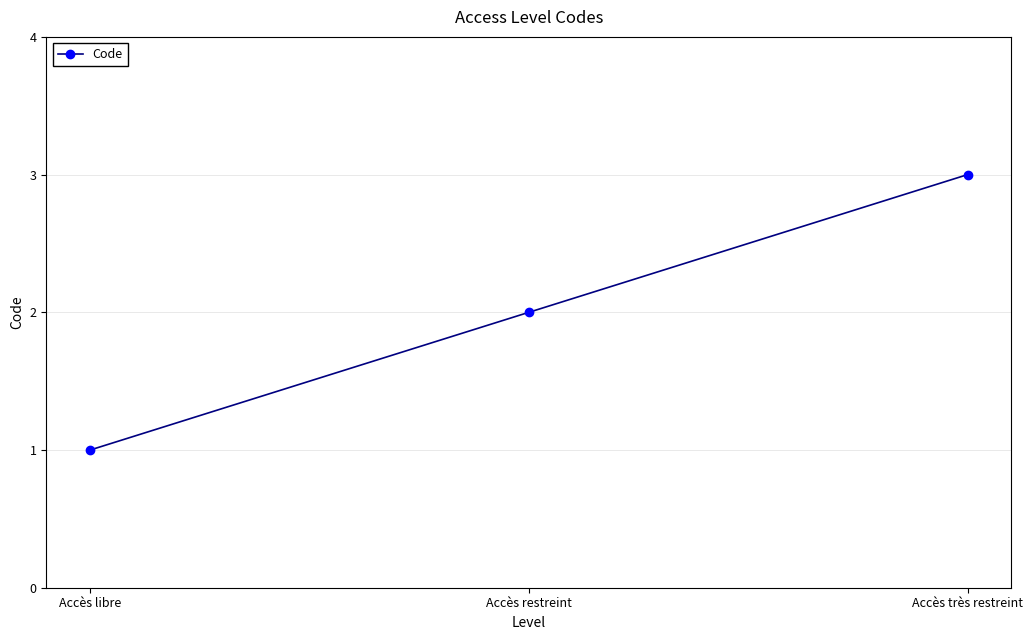

Read the value at Accès très restreint.

3